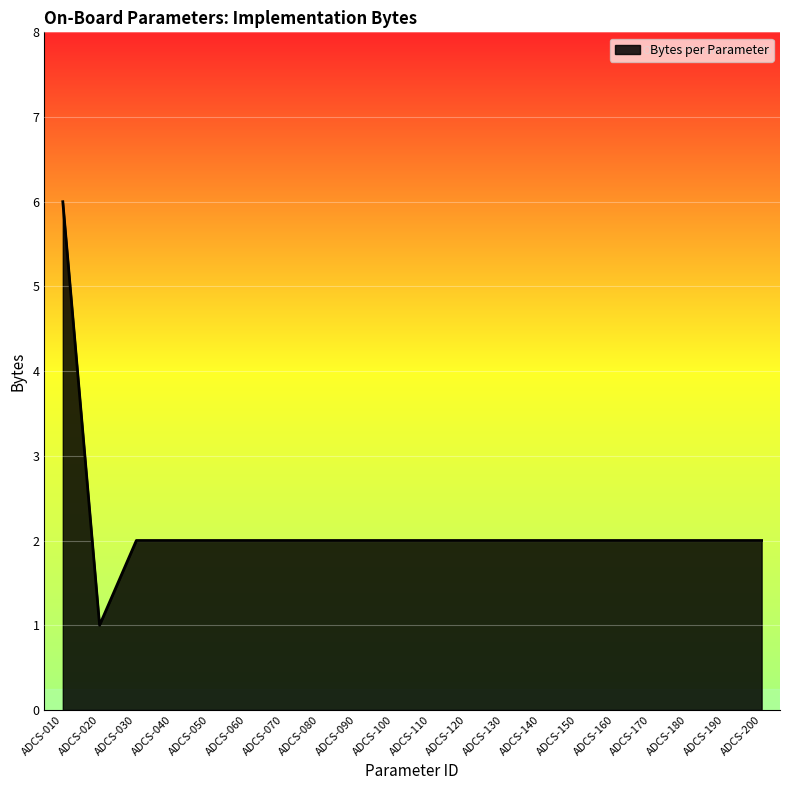

The value at ADCS-160 is 2. True or false?

True